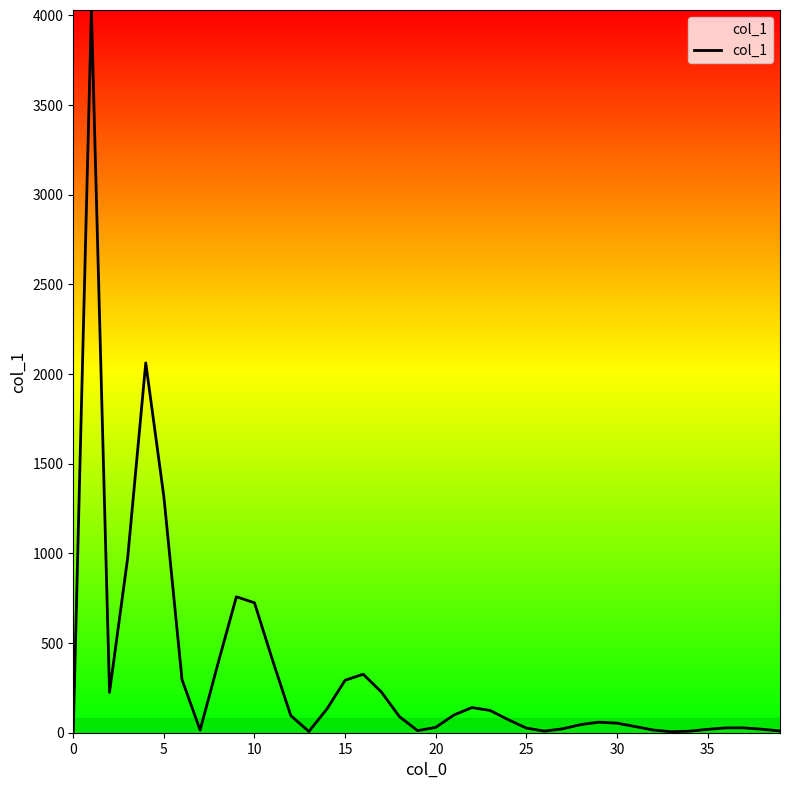

What is the average value?

330.7